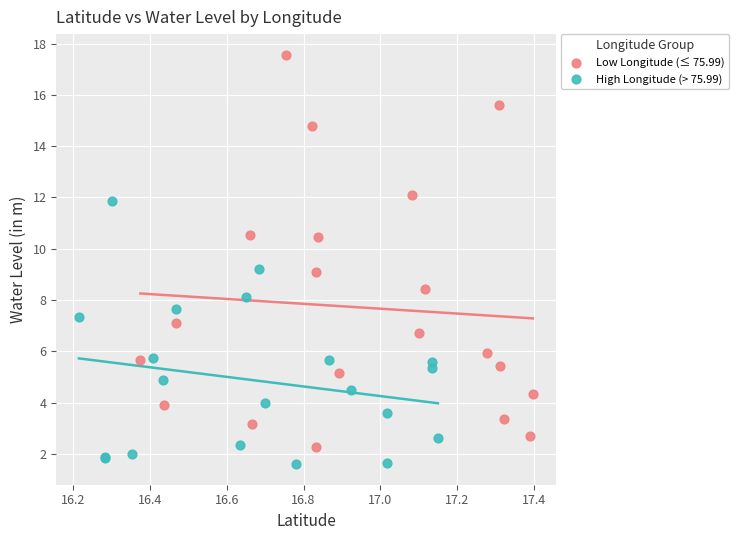

Which series reaches the minimum Y coordinate?

High Longitude (> 75.99)